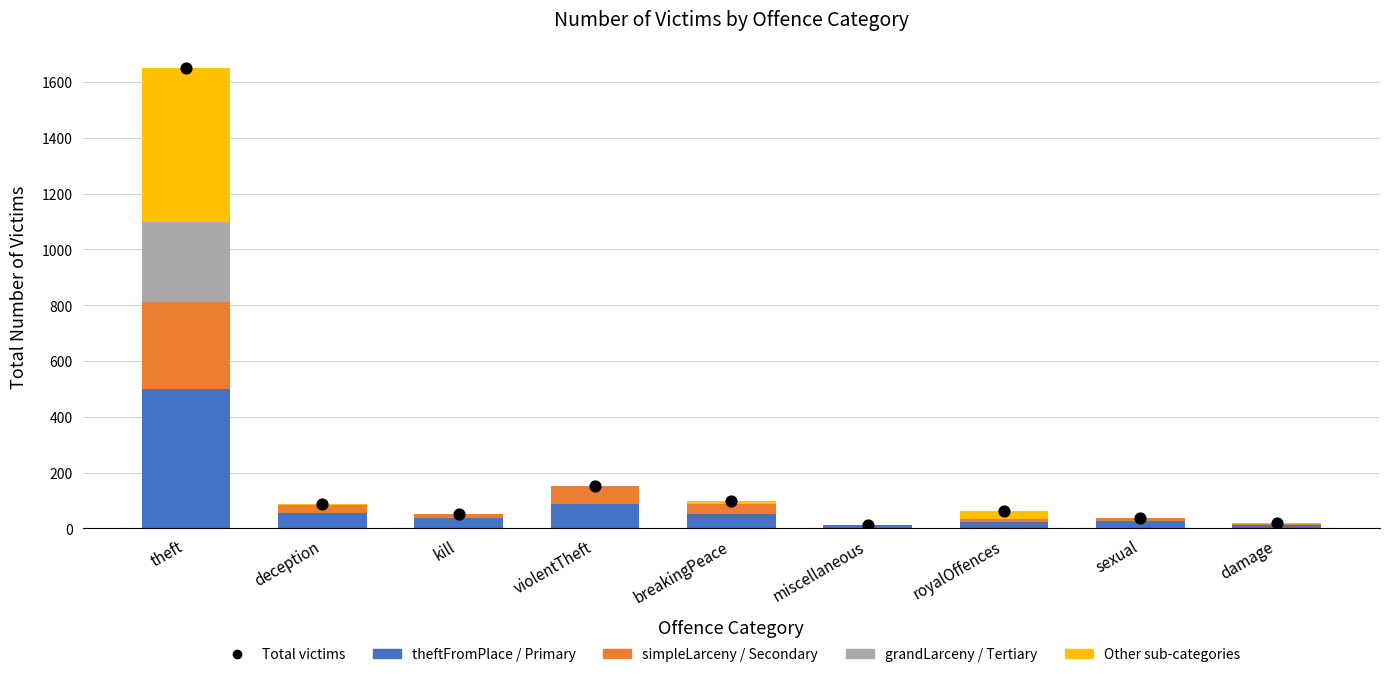

Which series has the largest total across all categories?

Total victims